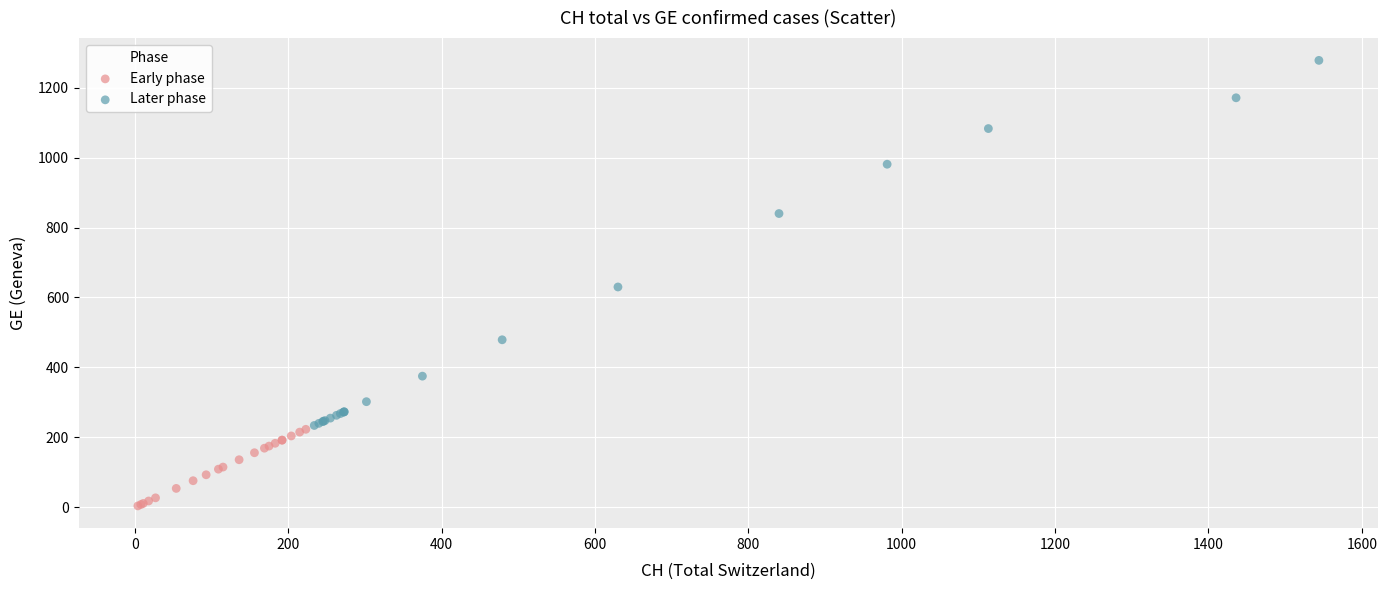

Which series contains the highest Y value?

Later phase